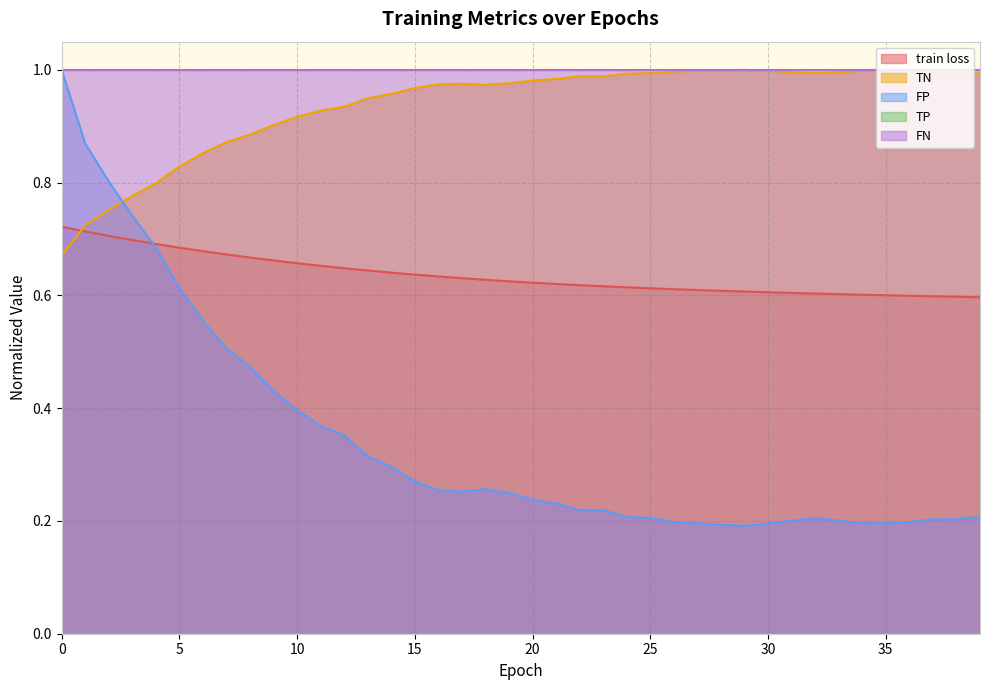

How many lines are shown in the chart?

5